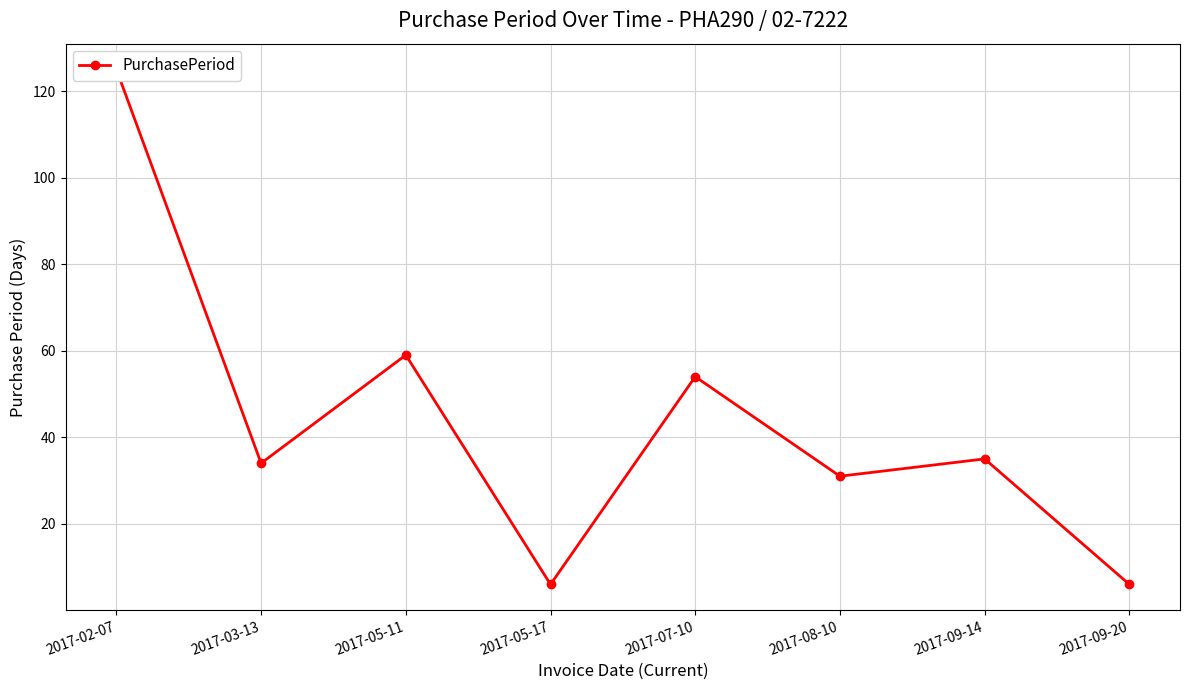

What is the difference between the maximum and minimum values?

119